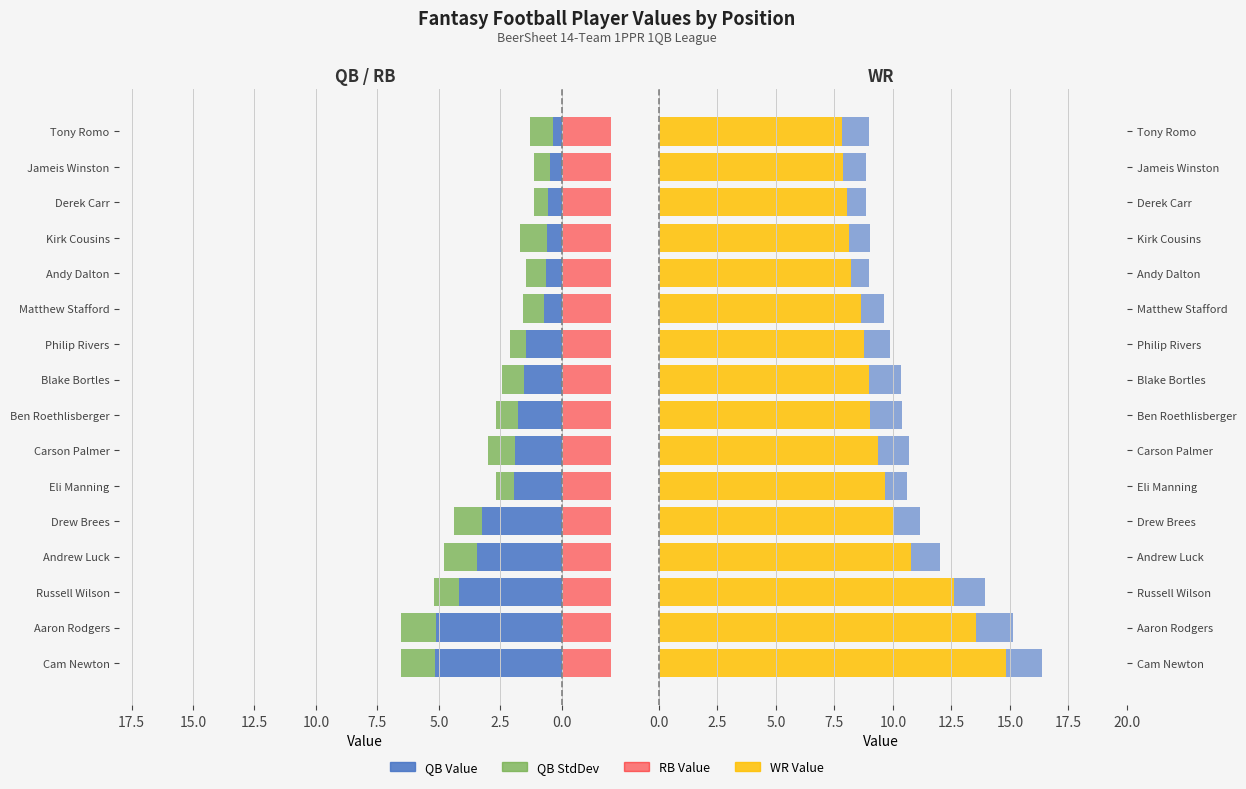

What position from the left is Cam Newton?

1